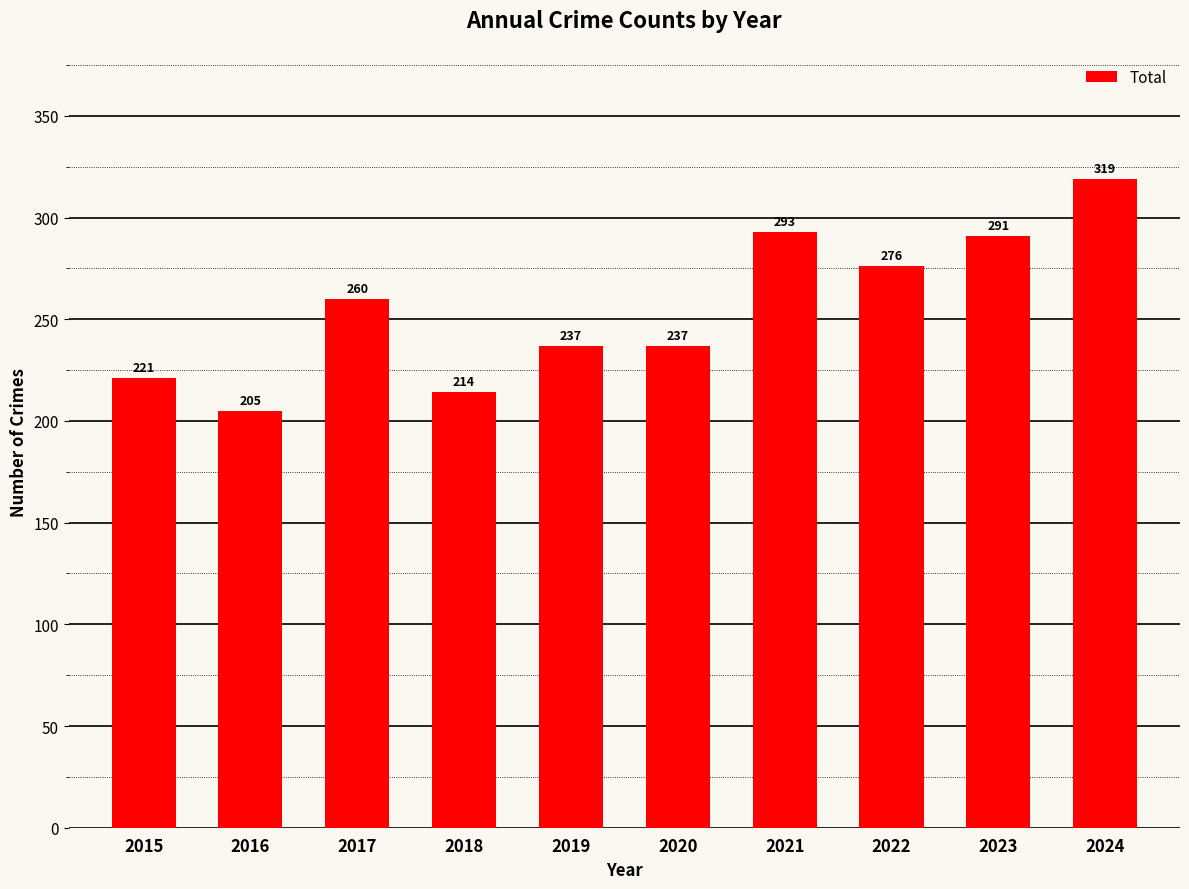

At which label is the value closest to 262?

2017